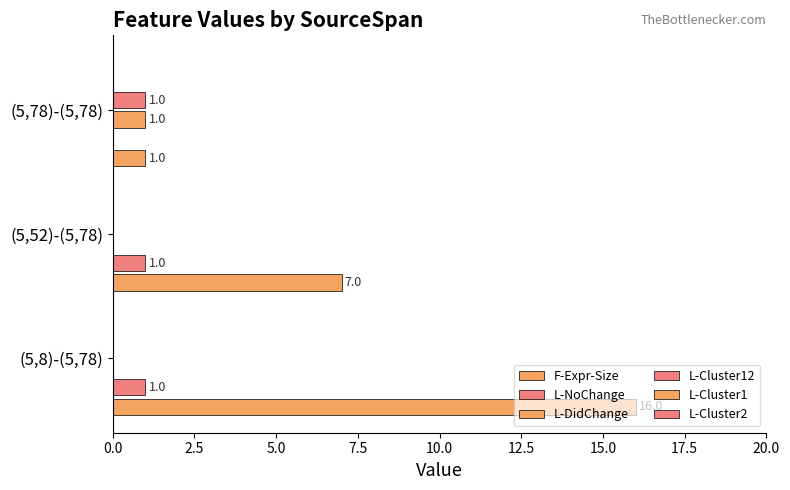

Count the number of data series in this chart.

4